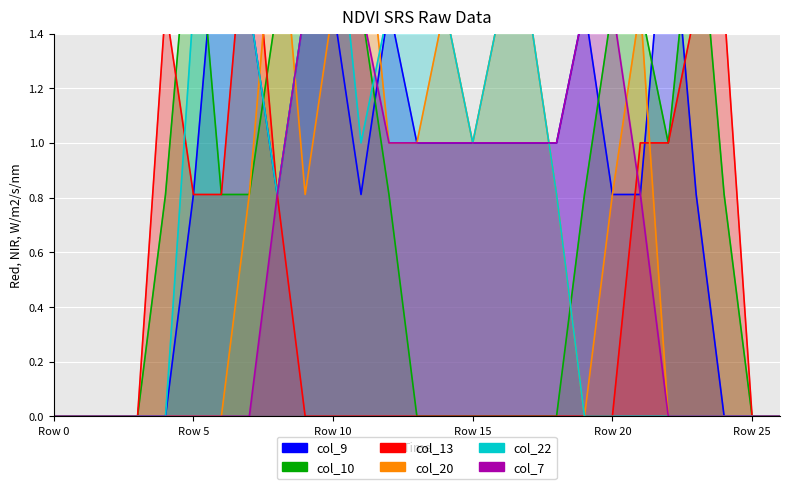

Rank the series at 6 from lowest to highest value.

col_20, col_7, col_10, col_13, col_9, col_22